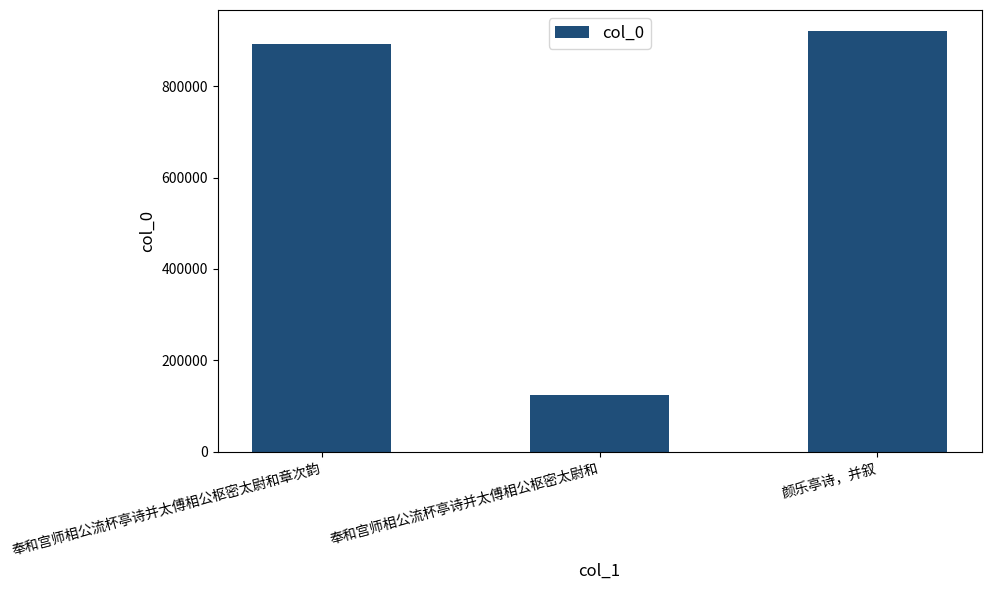

What is the label of the 1st bar from the left?

奉和宫师相公流杯亭诗并太傅相公枢密太尉和章次韵